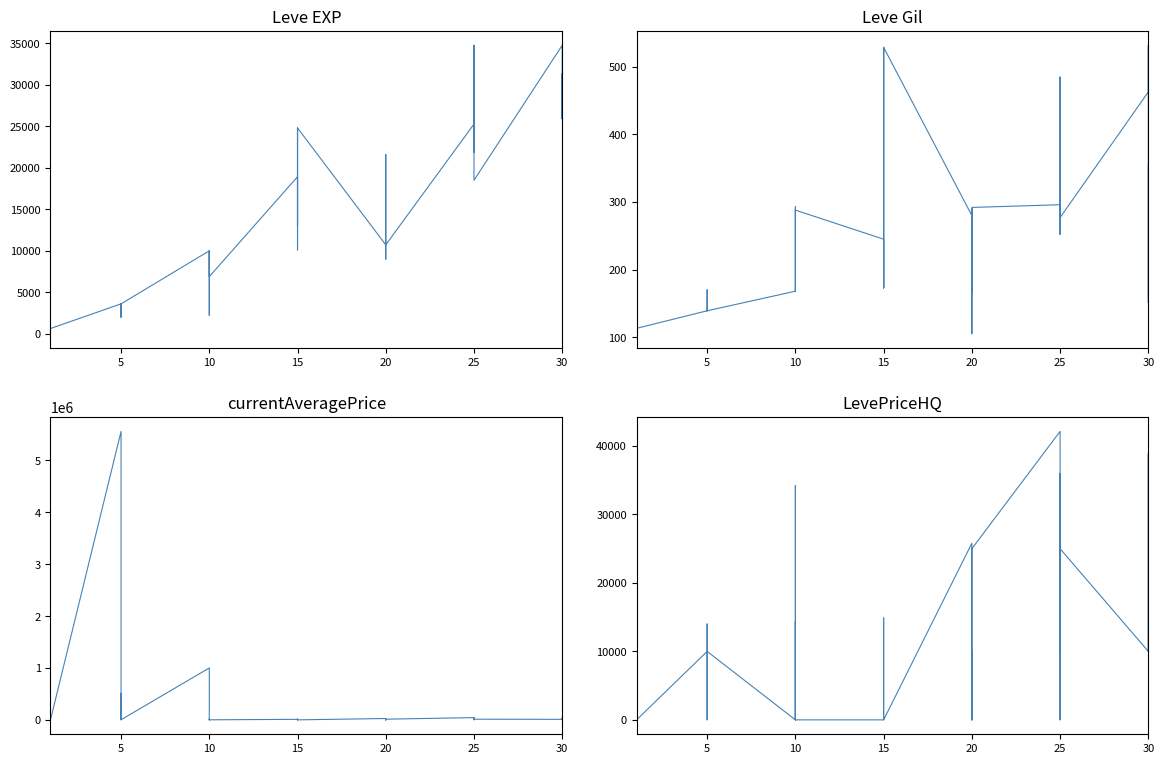

Is it true that Leve Gil equals 182.0 at 10?

False